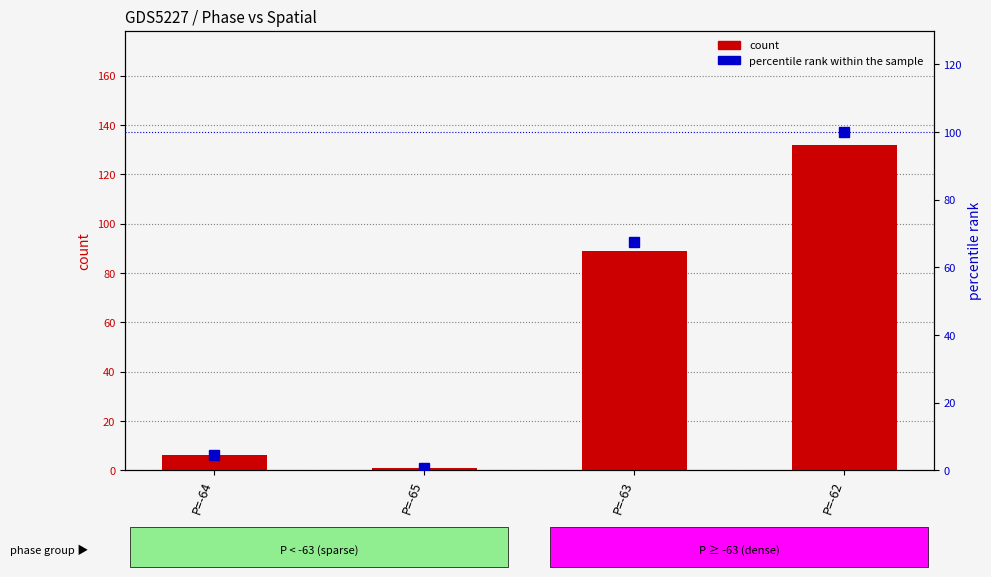

What is the sum of all count values?

228.0